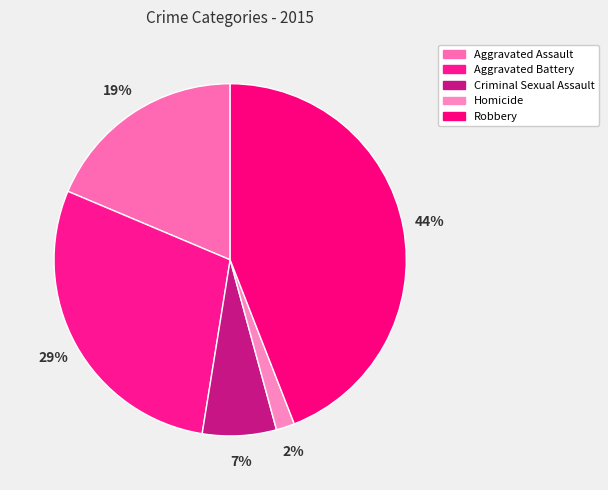

To the nearest percent, what is the average slice percentage?

20%